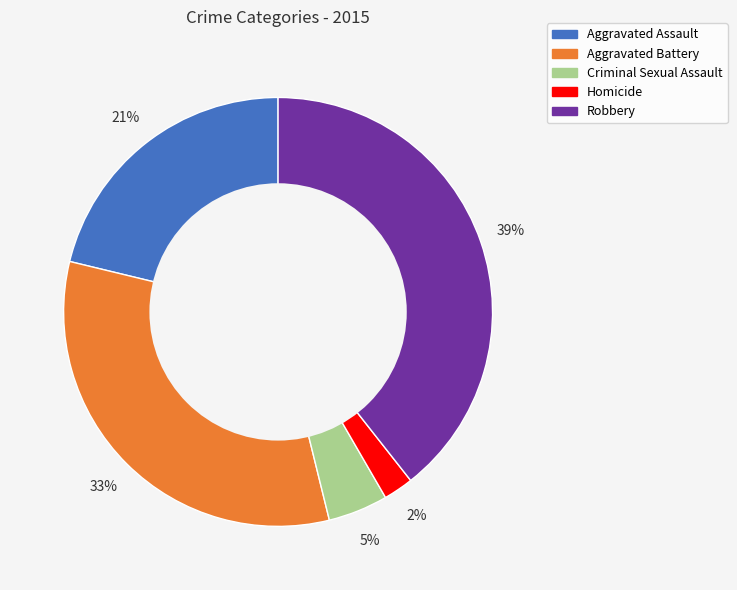

How many segments does this pie chart have?

5